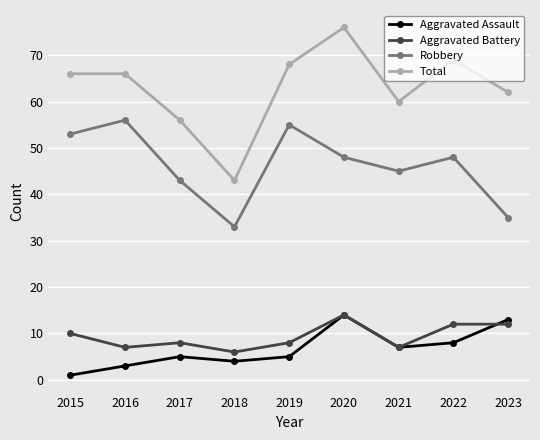

What is the difference between the maximum and minimum values in the Aggravated Assault series?

13